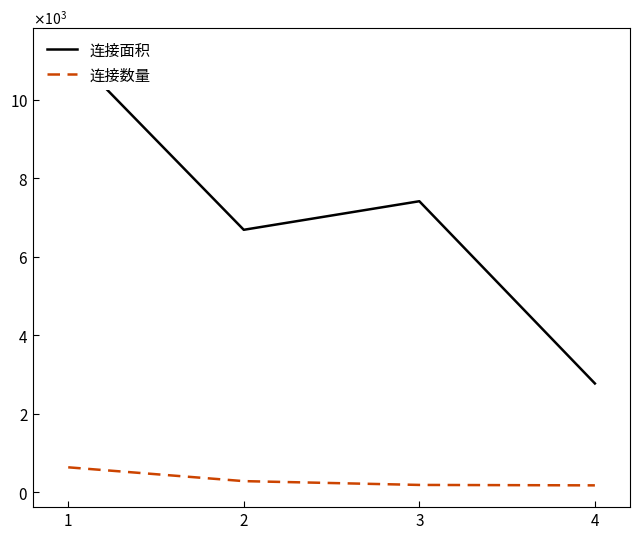

Which series changed the most between 2 and 3?

连接面积